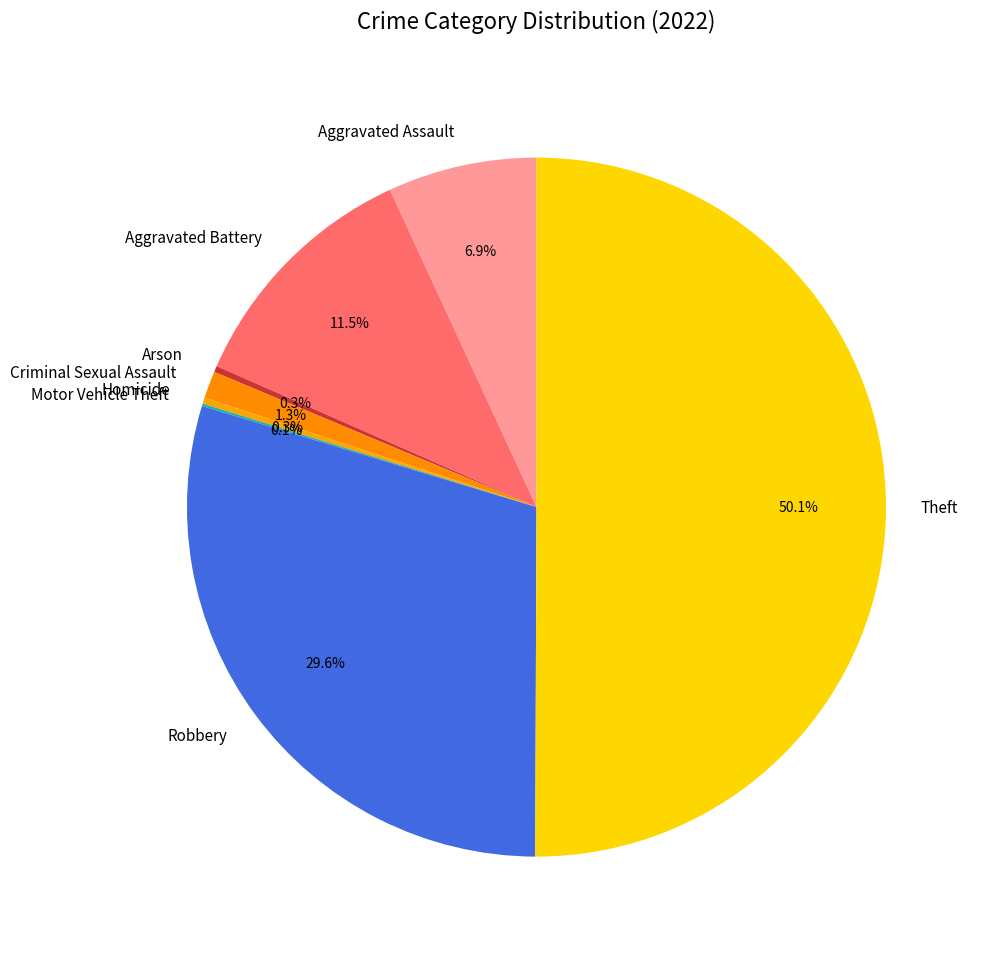

What percentage do Criminal Sexual Assault and Theft together represent?

51.3%